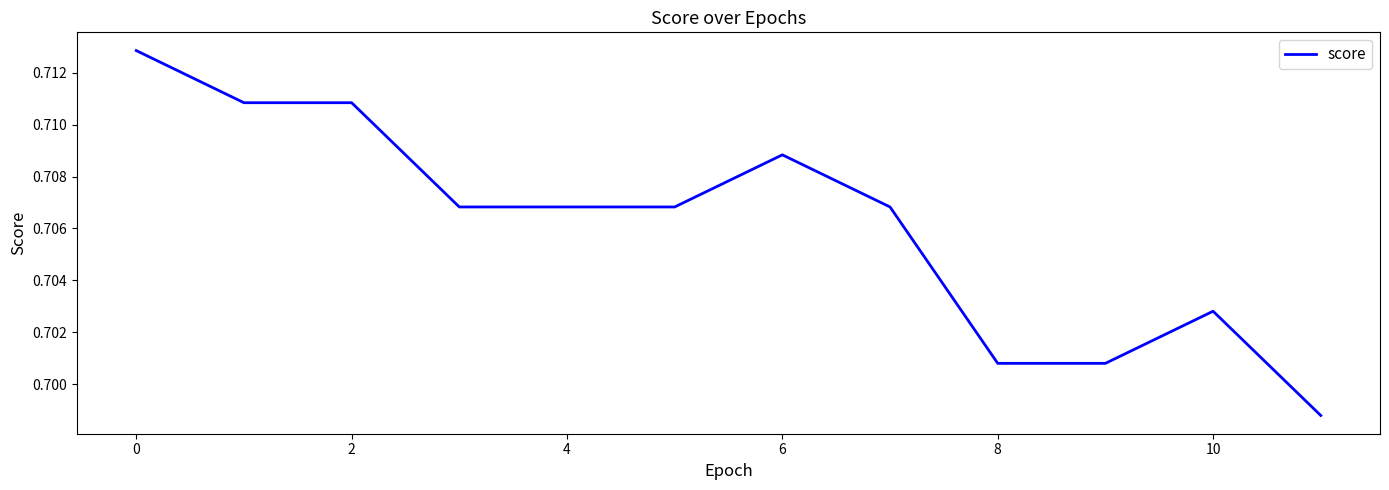

How many categories are shown in the chart?

12